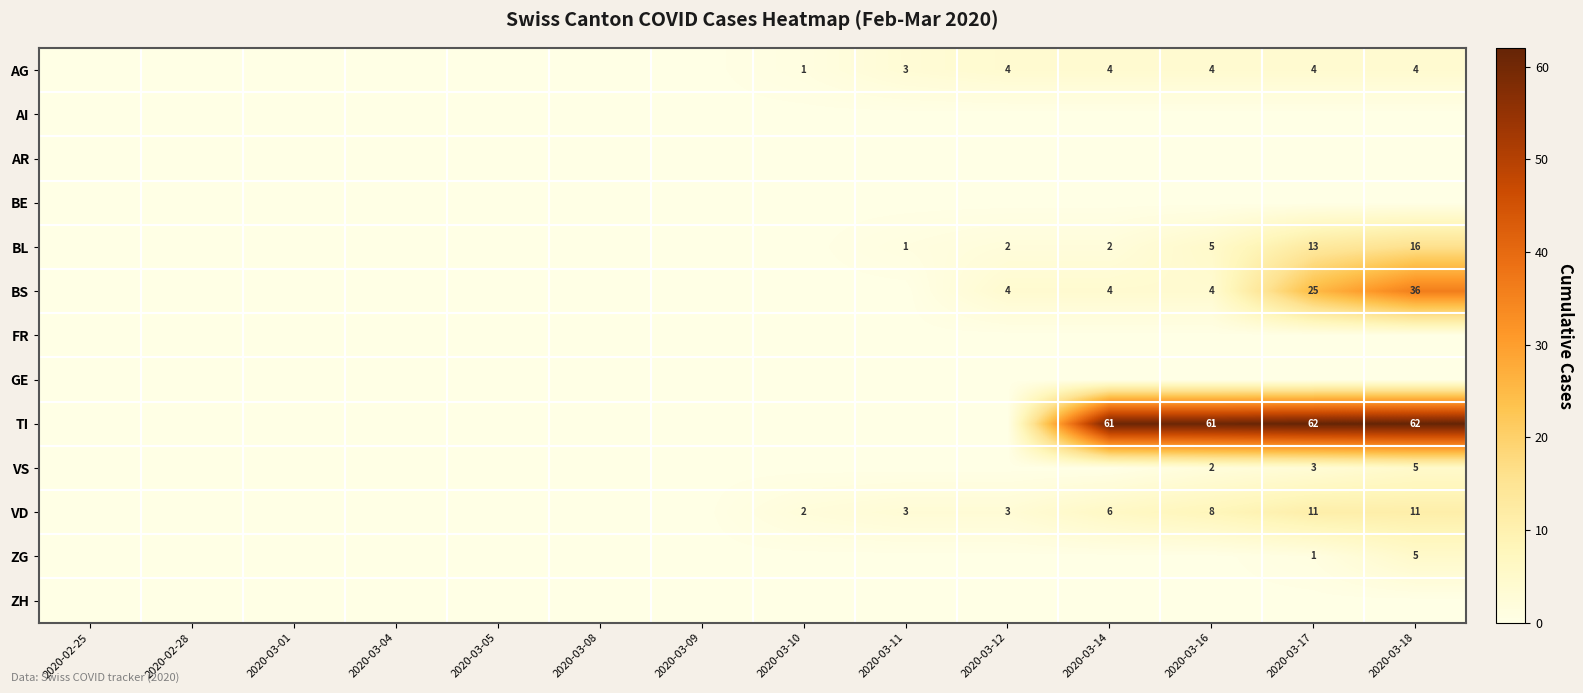

At 2020-03-16, list the series in order from smallest to largest.

AI, AR, BE, FR, GE, ZG, ZH, VS, AG, BS, BL, VD, TI